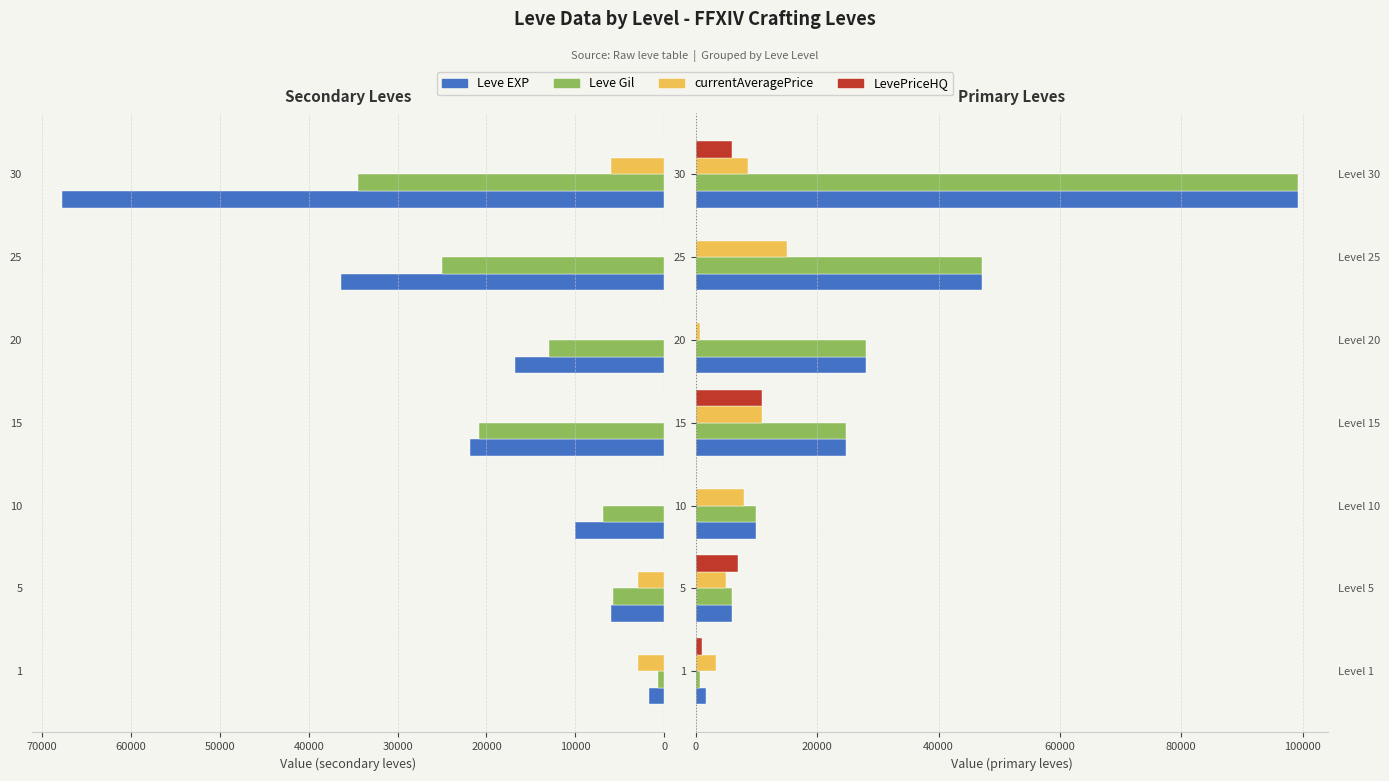

Is the value of Leve EXP at 30 greater than the value of LevePriceHQ at 30?

Yes